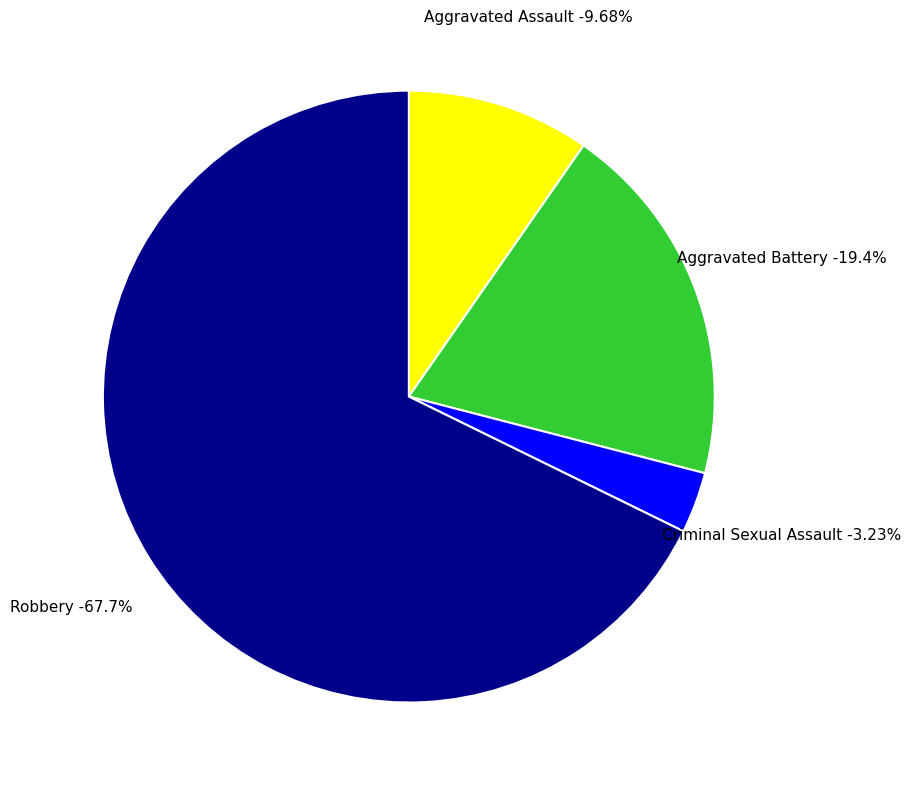

To the nearest percent, what portion does Criminal Sexual Assault represent?

3%